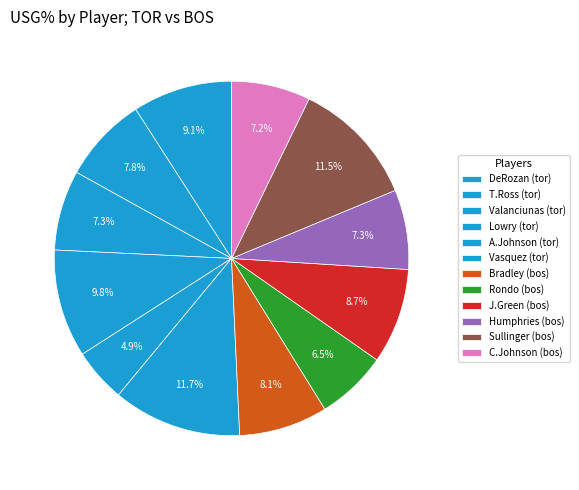

Is there any slice that represents more than half of the pie?

No